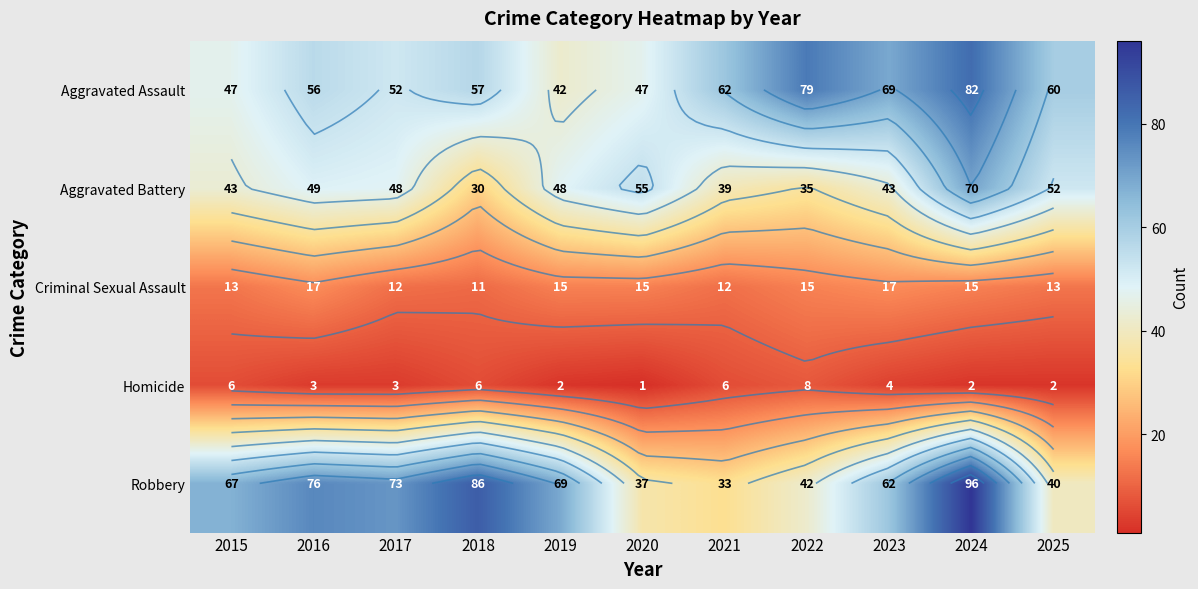

What is the difference between the maximum and minimum values in the Robbery series?

63